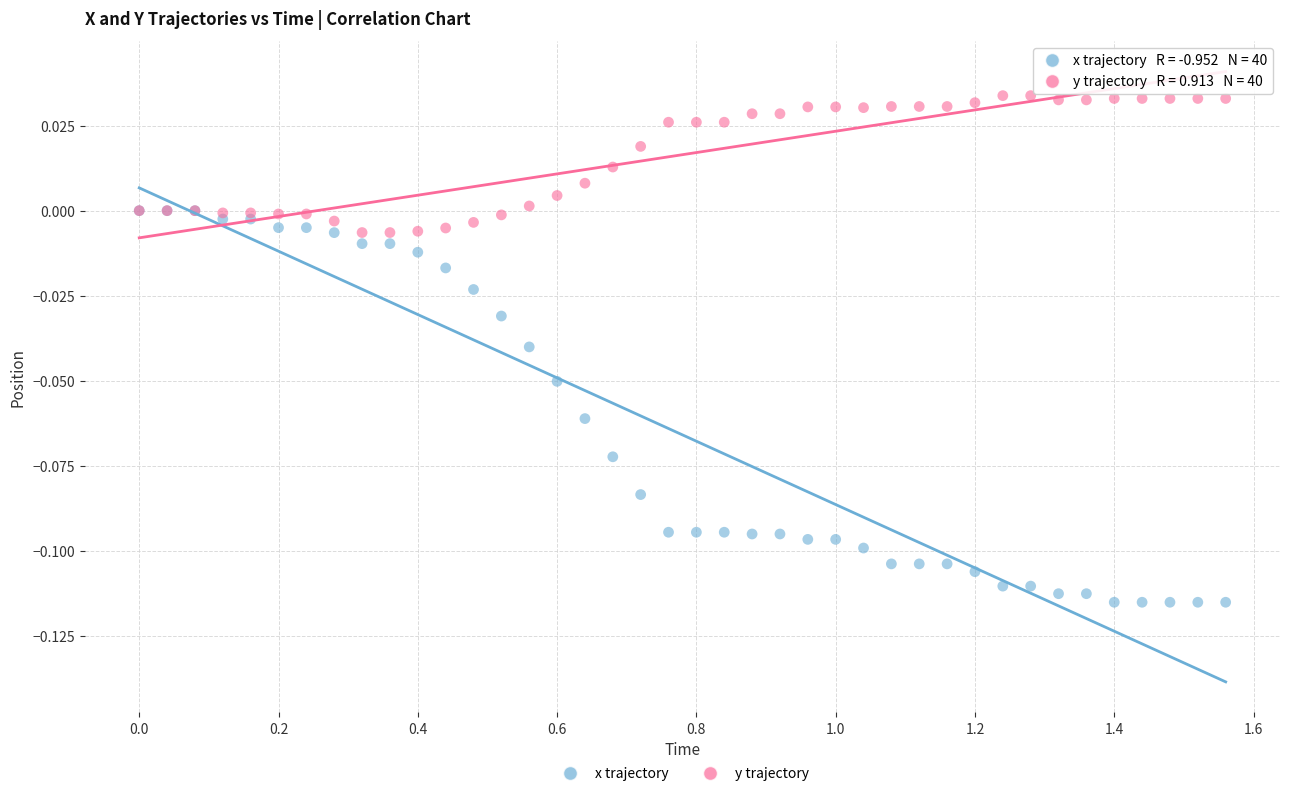

Which series has the widest spread of Y values?

x trajectory